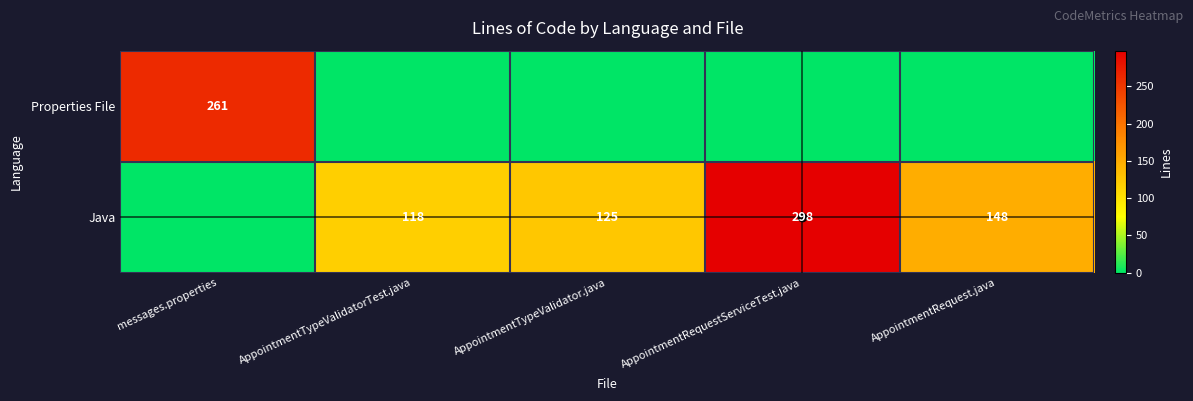

What is the sum of the Java values at AppointmentTypeValidator.java and AppointmentRequestServiceTest.java?

423